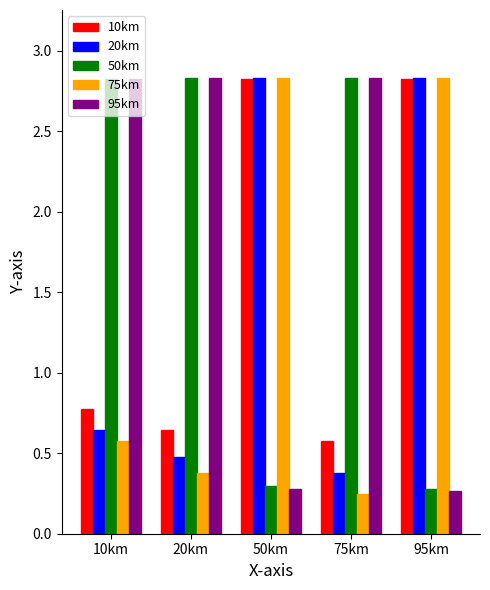

How many groups of bars are there?

5